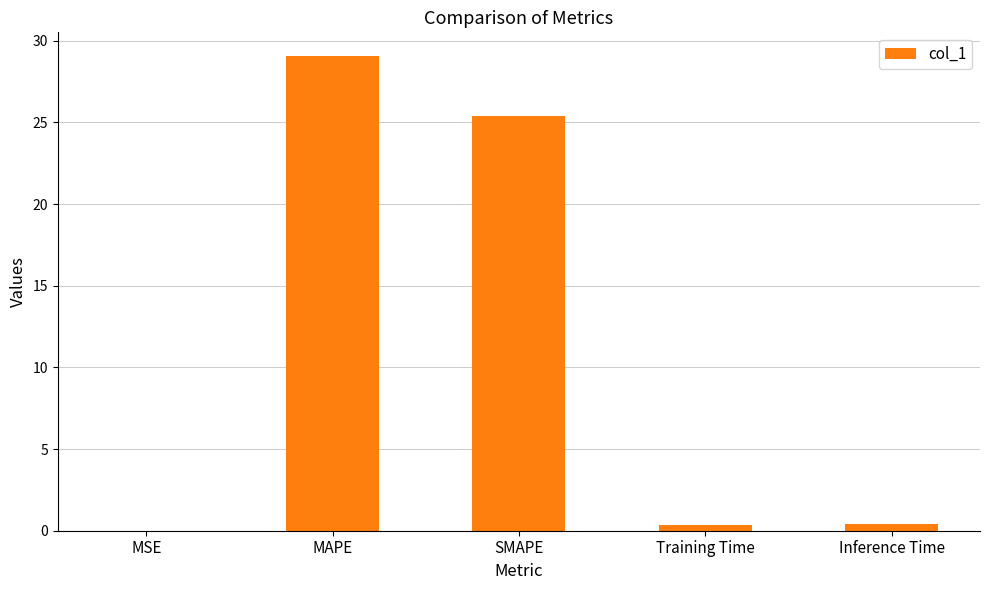

What is the change in value from MSE to Inference Time?

+0.4